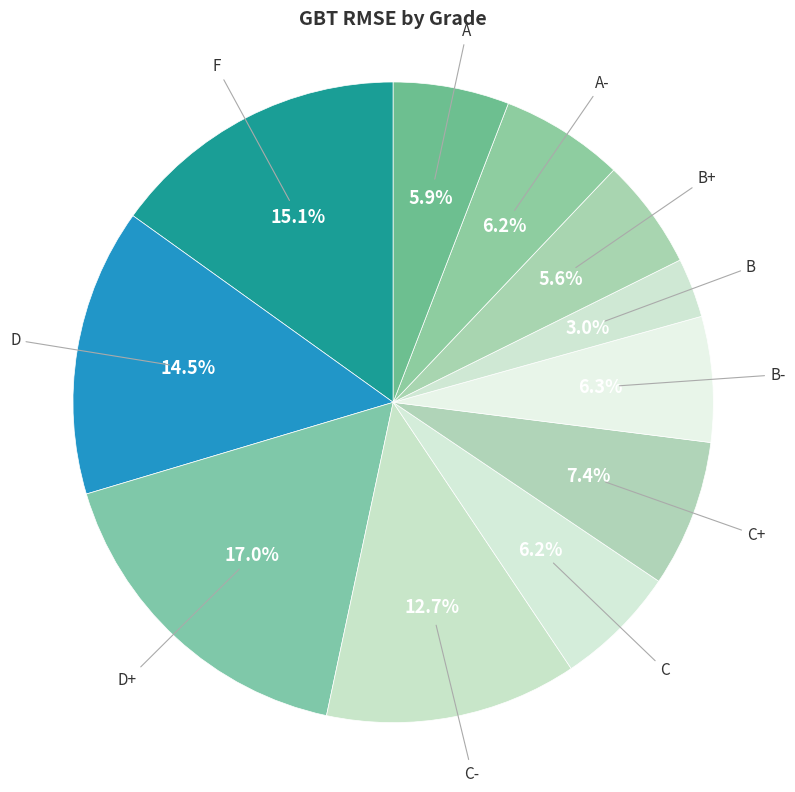

Combined, do B and D+ account for over 50%?

No